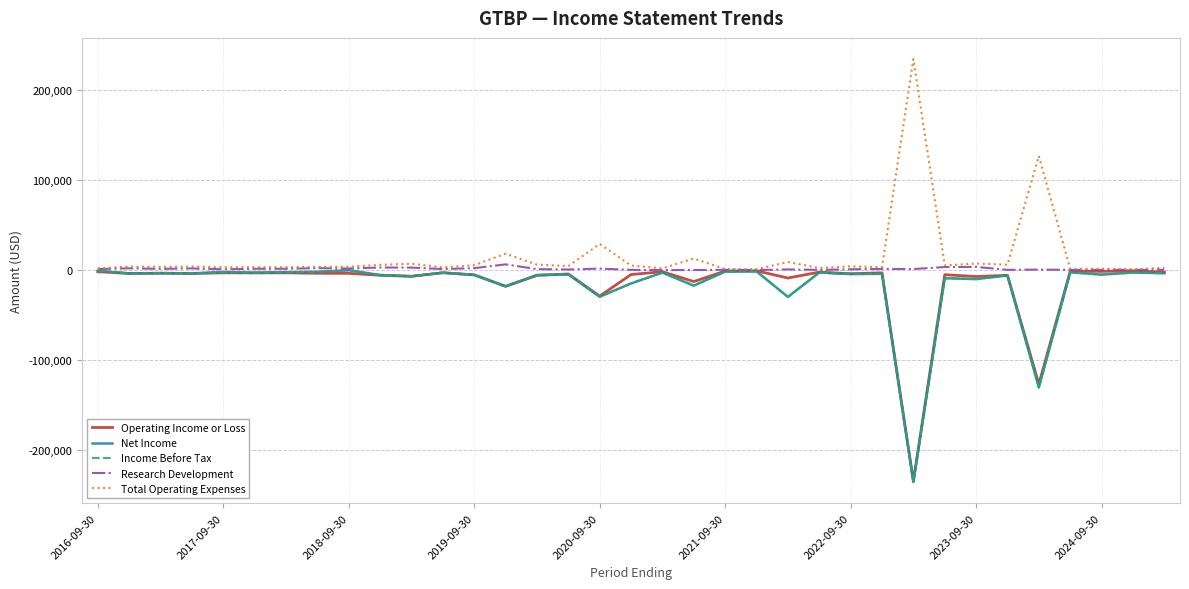

Where does the Operating Income or Loss series first go above -3800?

2016-09-30